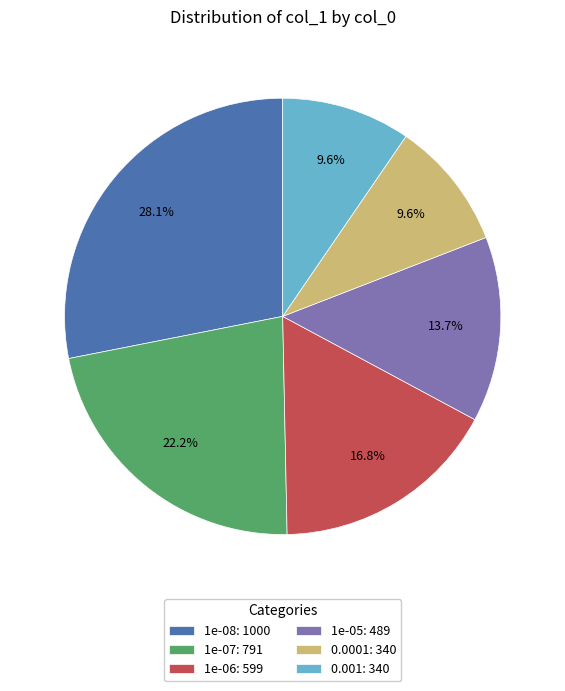

The 1e-05 slice represents 23% of the pie. True or false?

False